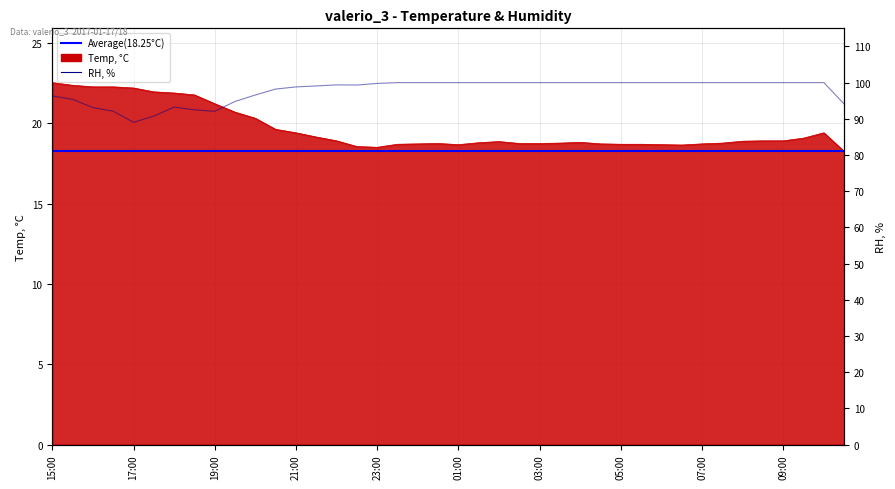

What is the maximum value shown in the chart?

100.0